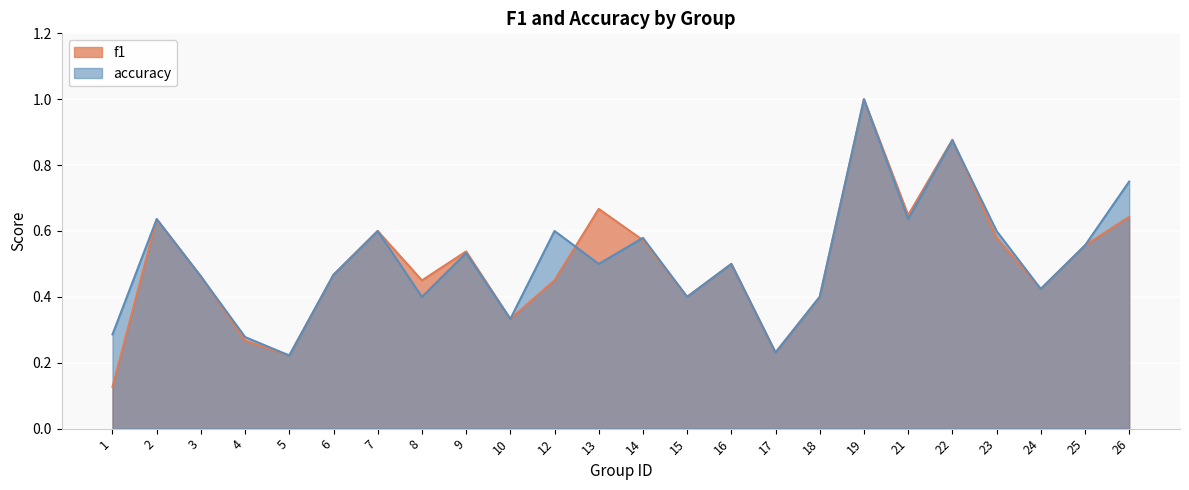

True or false: accuracy has a value of 0.1 at 1.

False